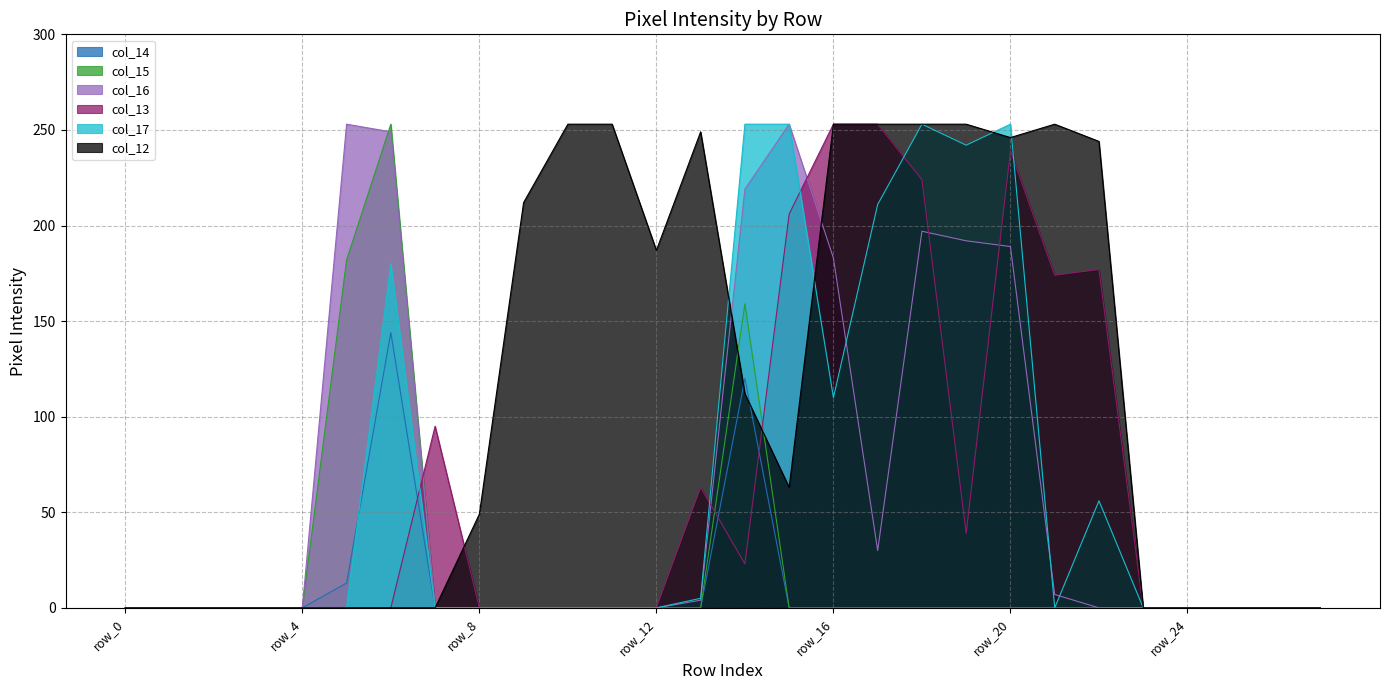

At how many categories does at least one series exceed 186?

16